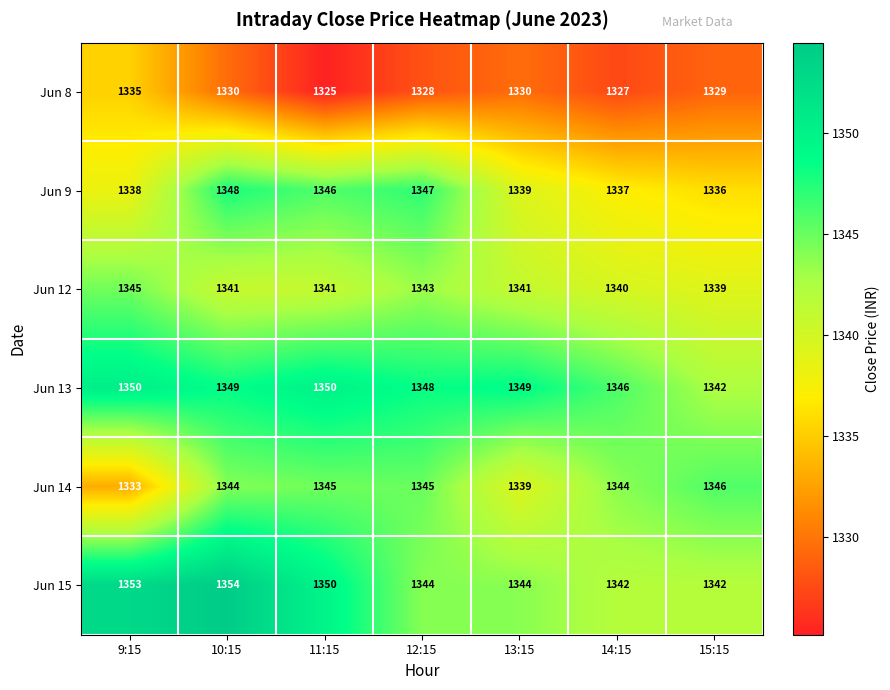

How many distinct data groups are displayed?

6